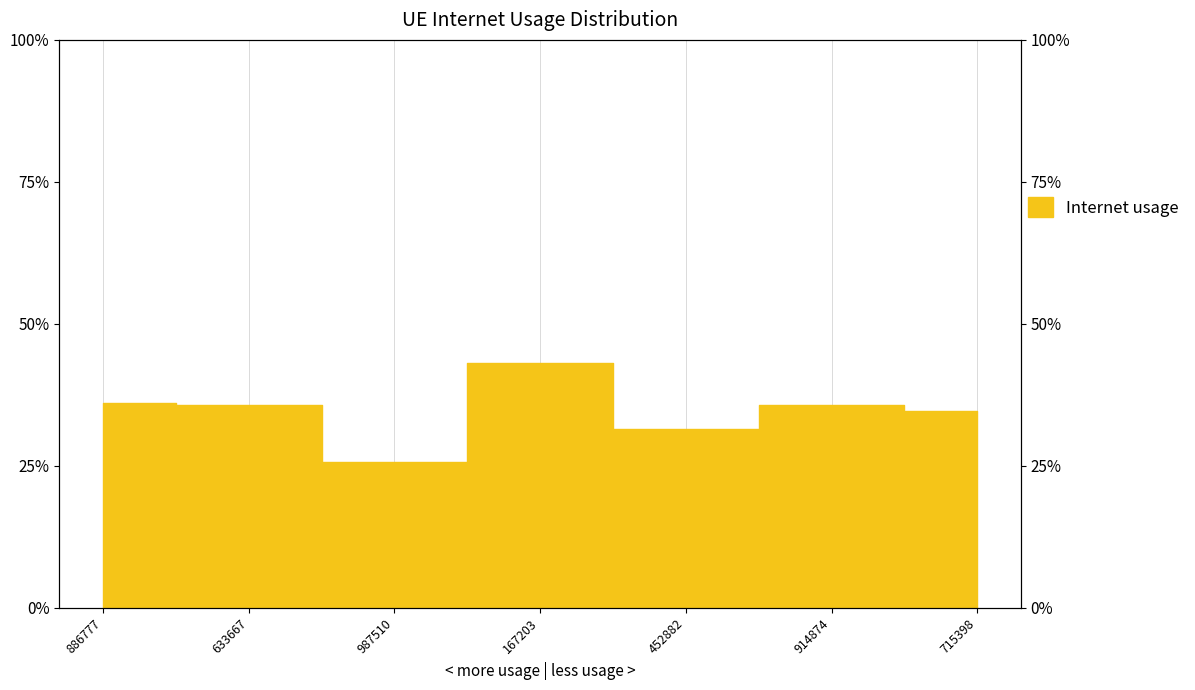

How many interior local peaks (higher than both neighbors) does the data have?

2